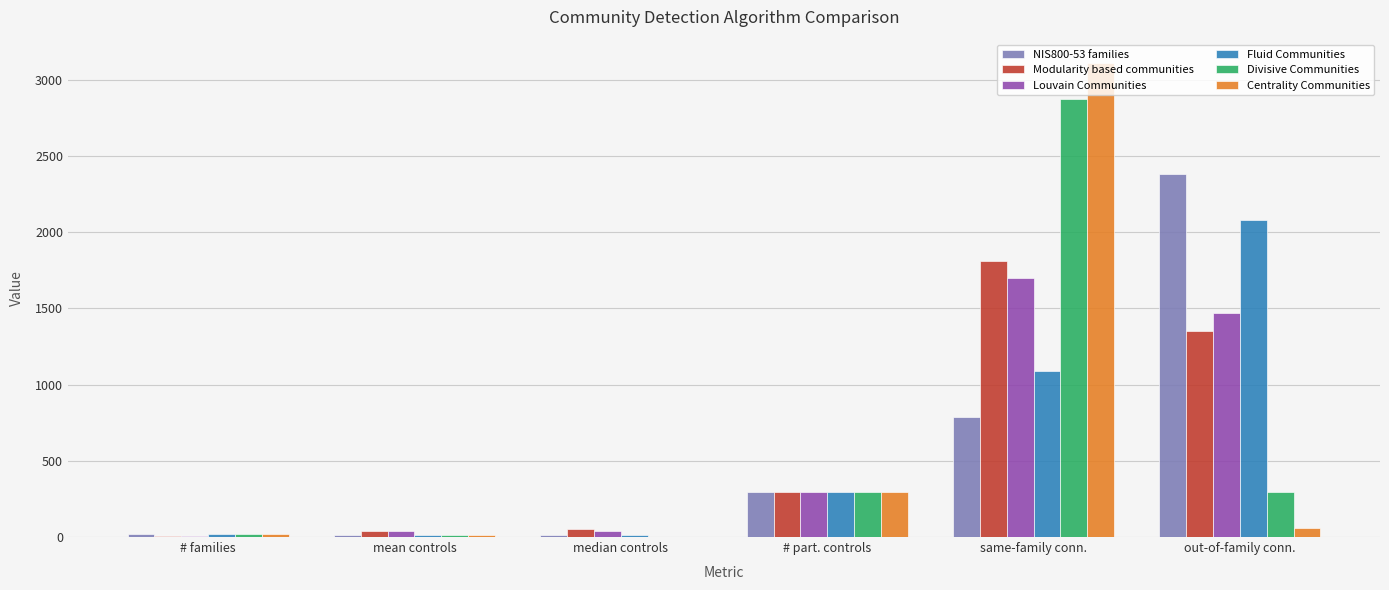

What is the average value of the Divisive Communities series?

582.8